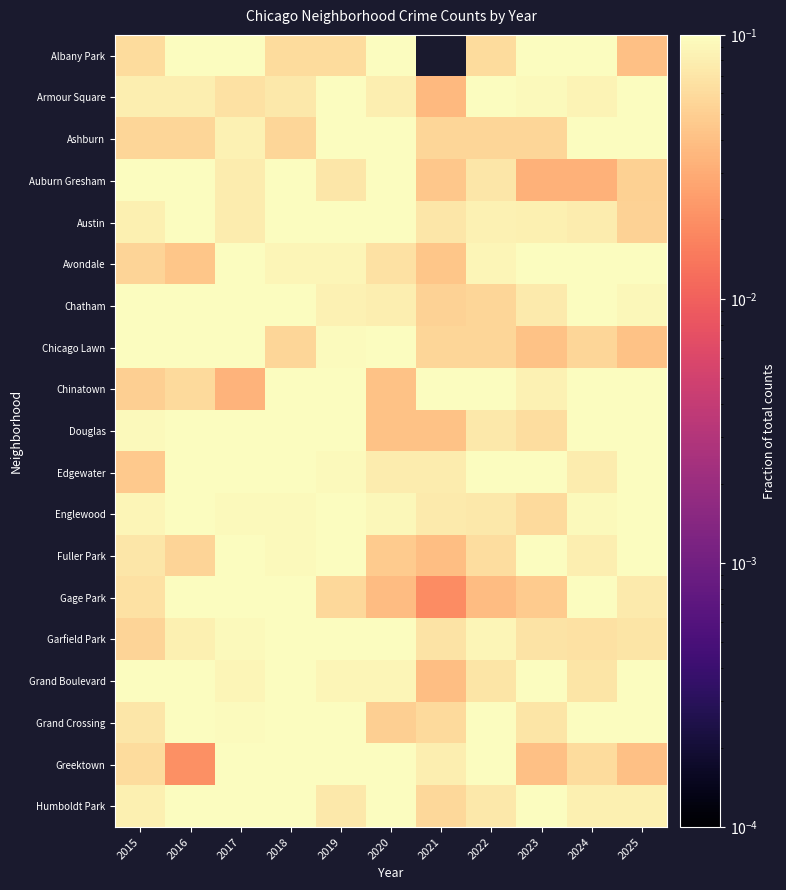

Rank the categories by Ashburn value from lowest to highest.

2015, 2016, 2018, 2021, 2022, 2023, 2017, 2019, 2020, 2024, 2025